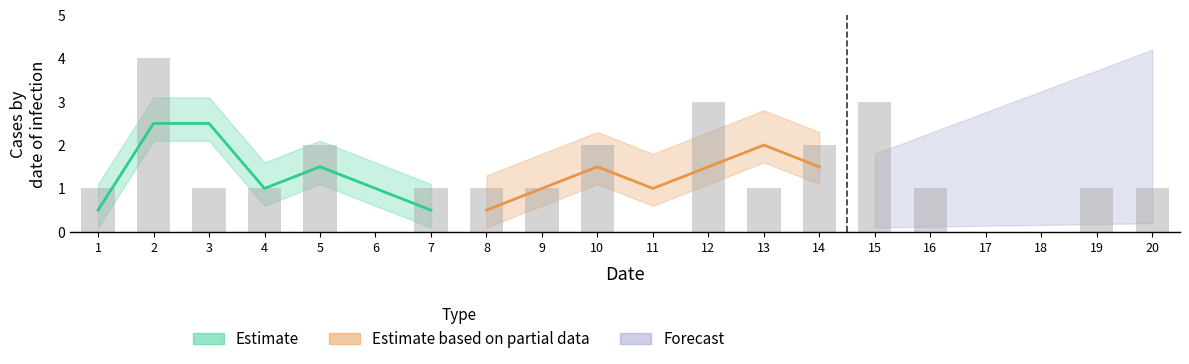

What is the difference between the maximum and minimum values?

4